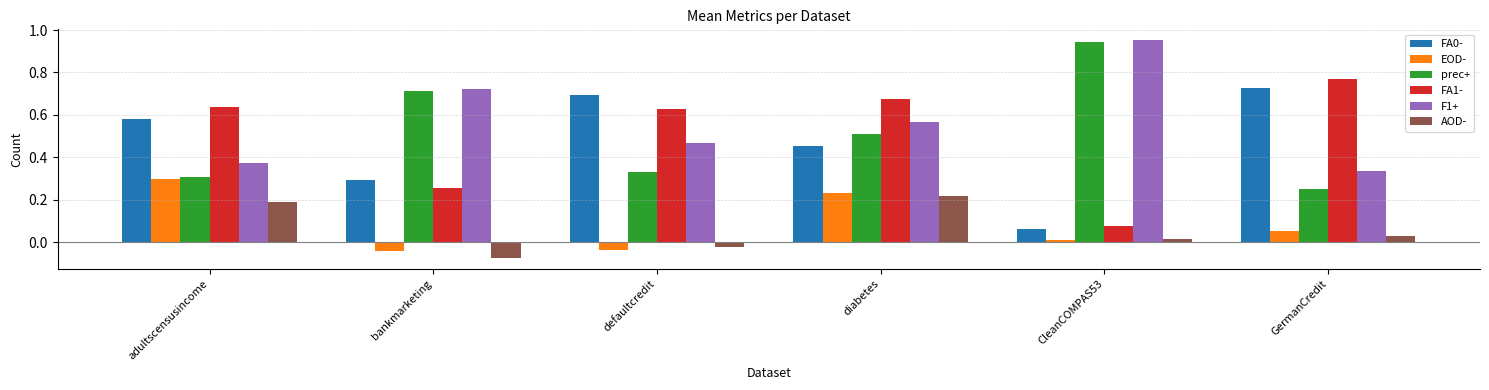

Are the bars horizontal?

No